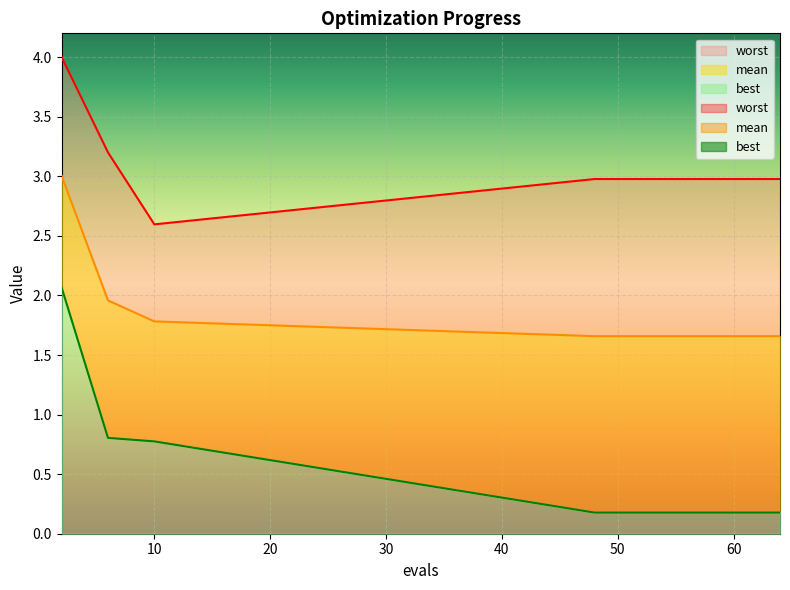

True or false: mean and best intersect in this chart.

False